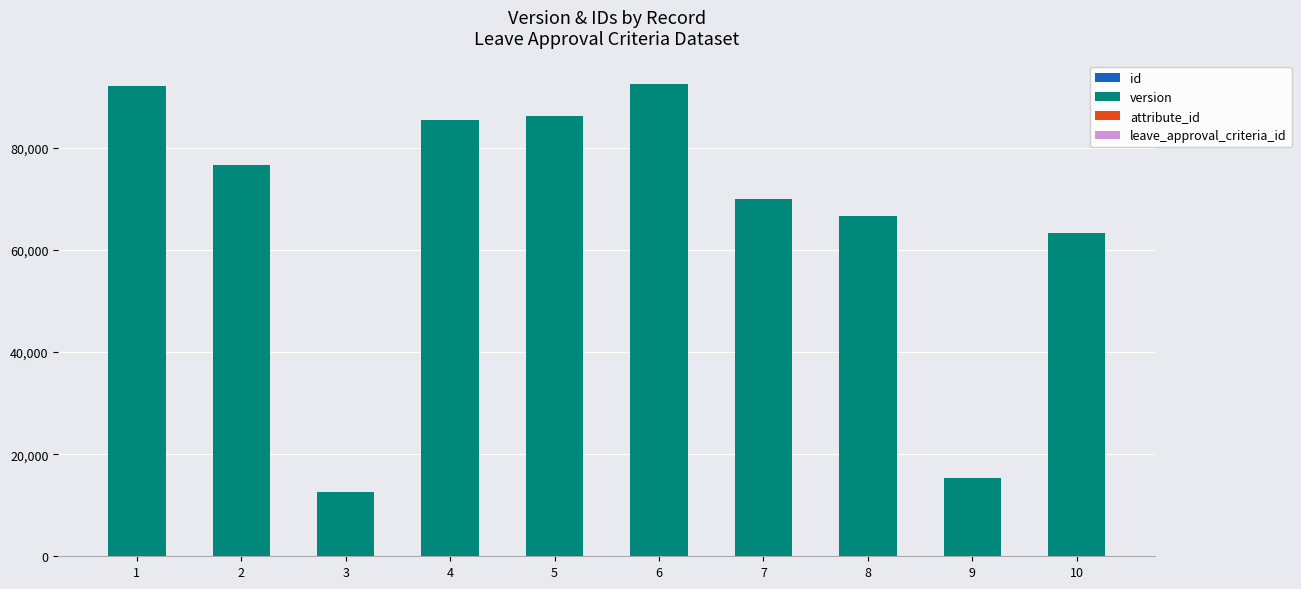

Does the chart contain stacked bars?

Yes